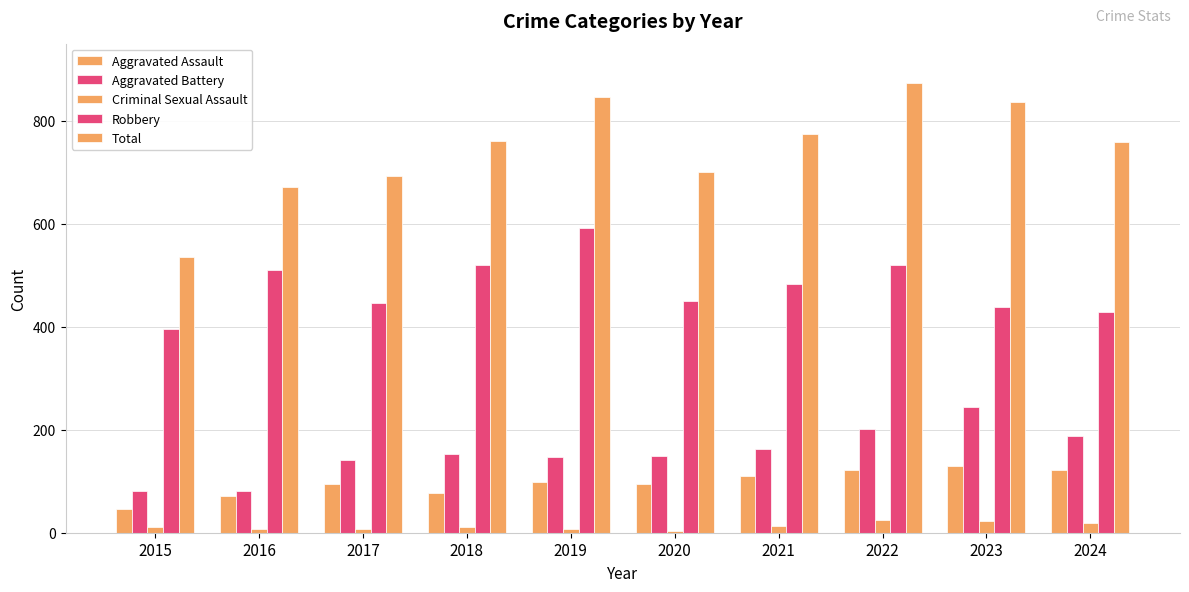

How many groups of bars are there?

10